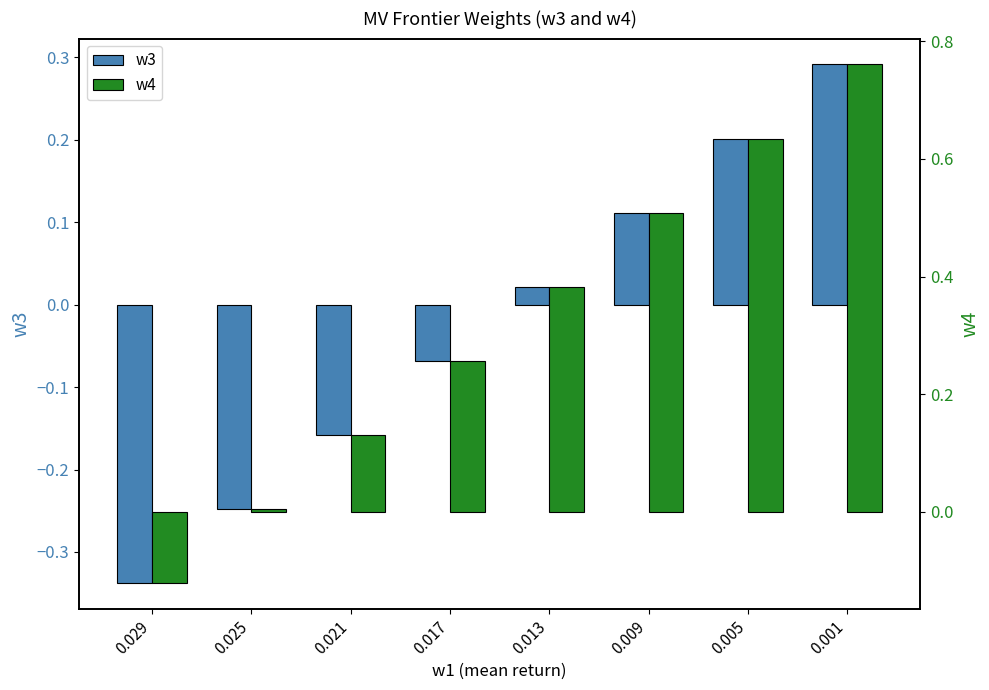

What is the difference between the highest and lowest values at 0.009?

0.4